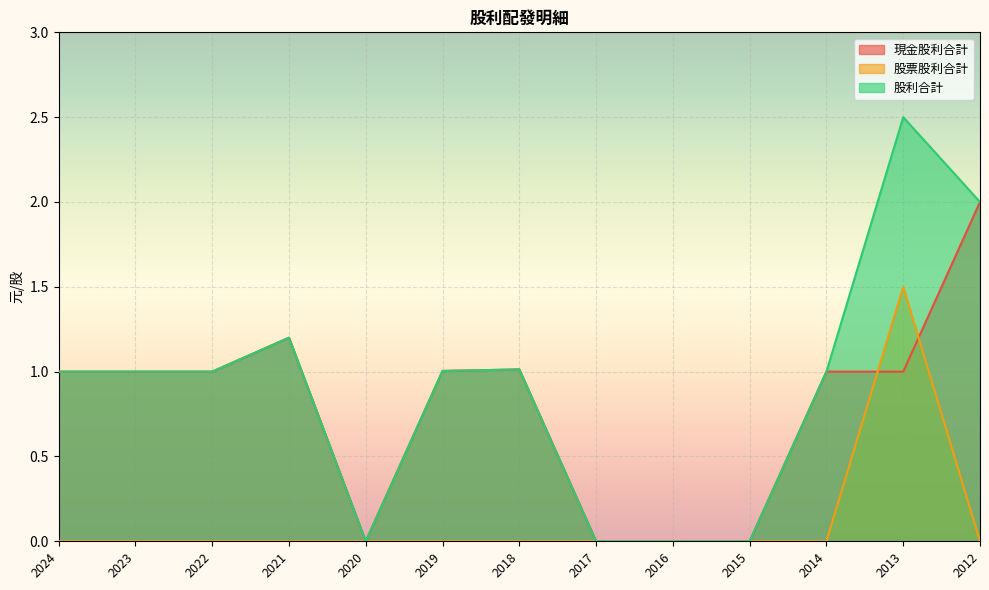

How many positive values does the 股票股利合計 series have?

1